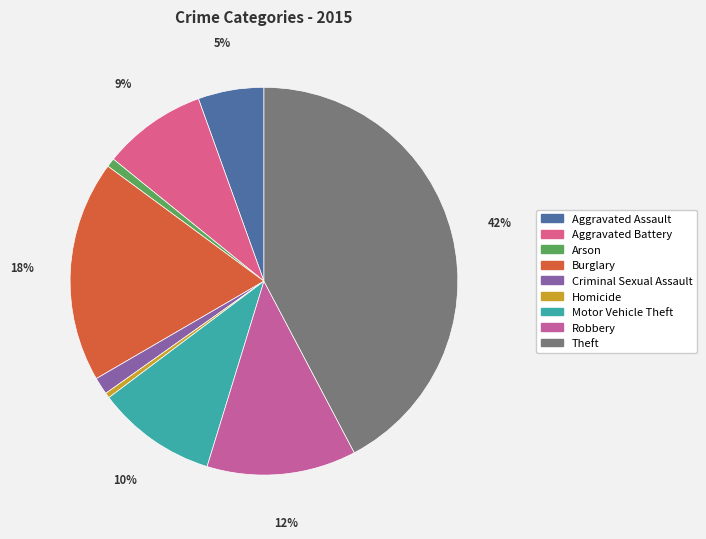

What percentage is the Burglary slice, to the nearest percent?

18%